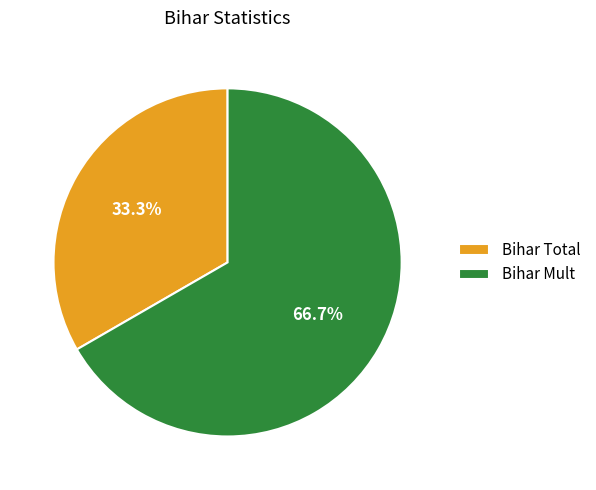

To the nearest percent, what portion does Bihar Mult represent?

67%